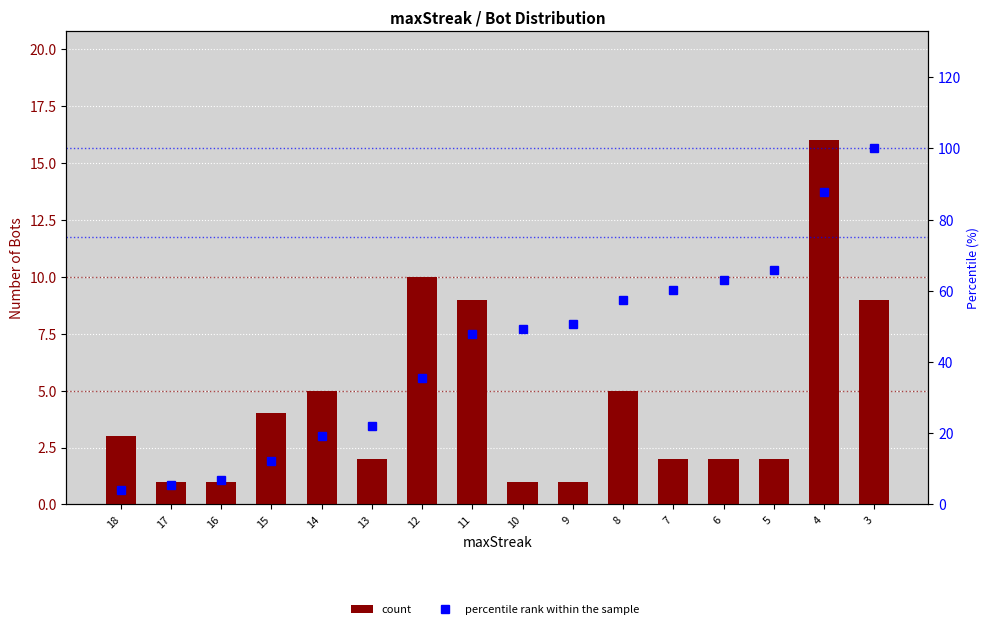

What is the difference between the maximum and minimum values in the percentile rank within the sample series?

95.9